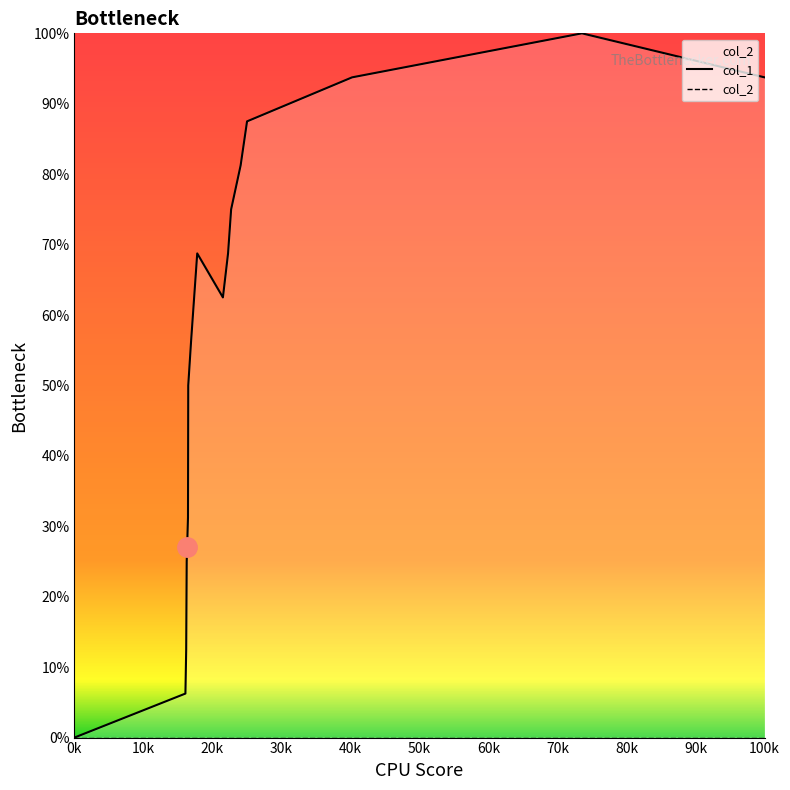

List the series in order of their overall mean, lowest first.

col_2, col_1